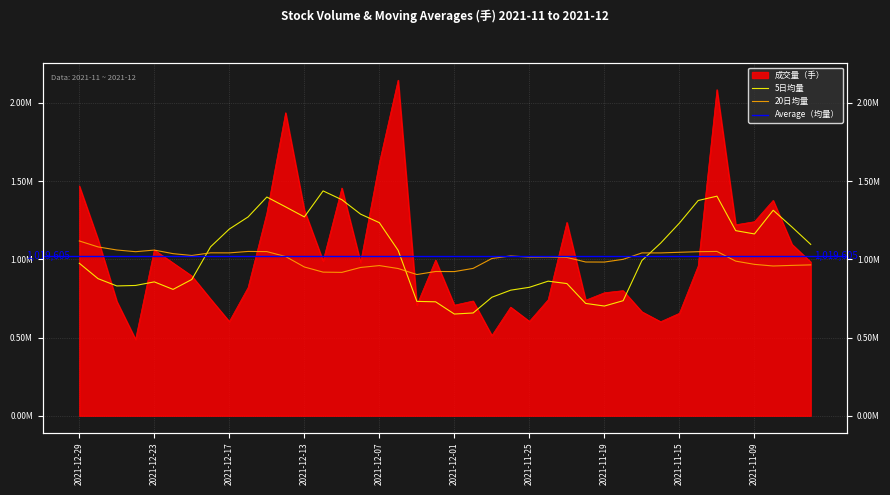

What is the label of the 24th point from the left?

2021-11-26